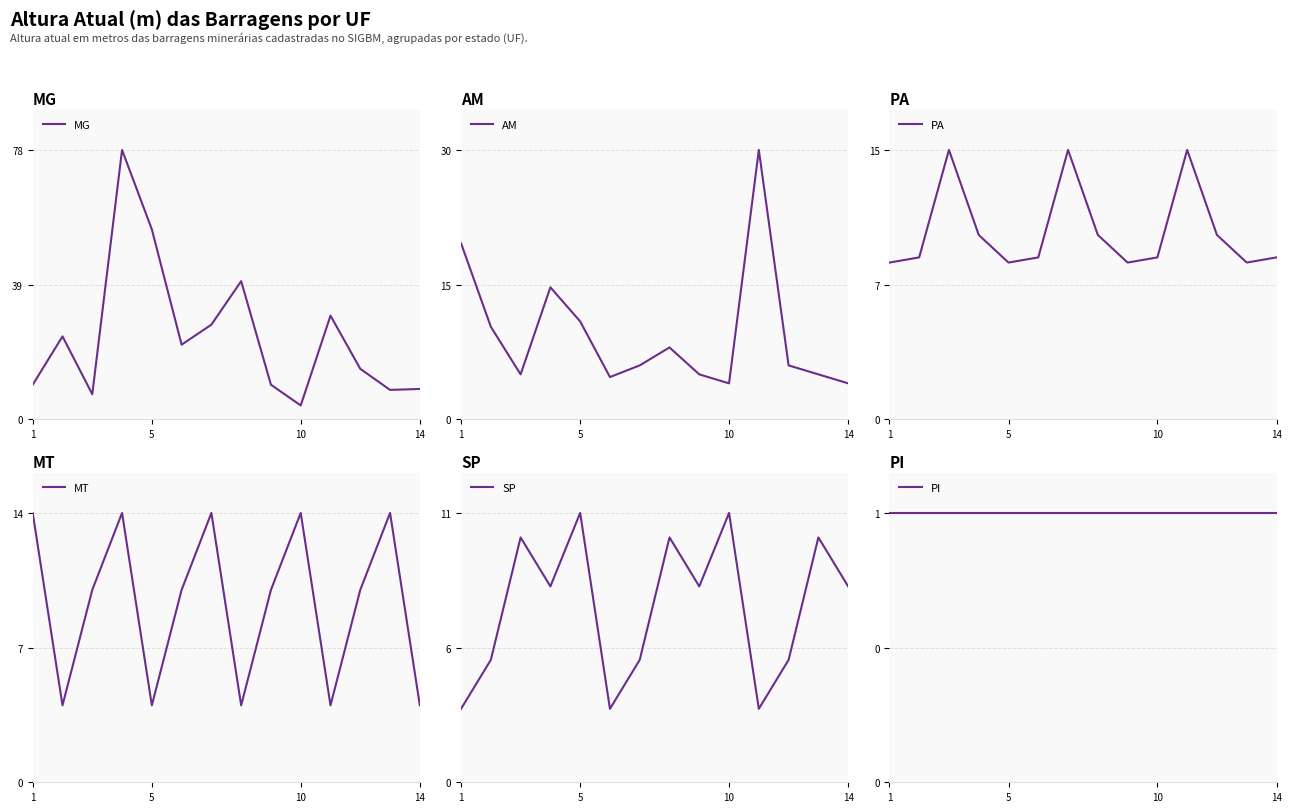

What is the sum of all MG values?

339.1